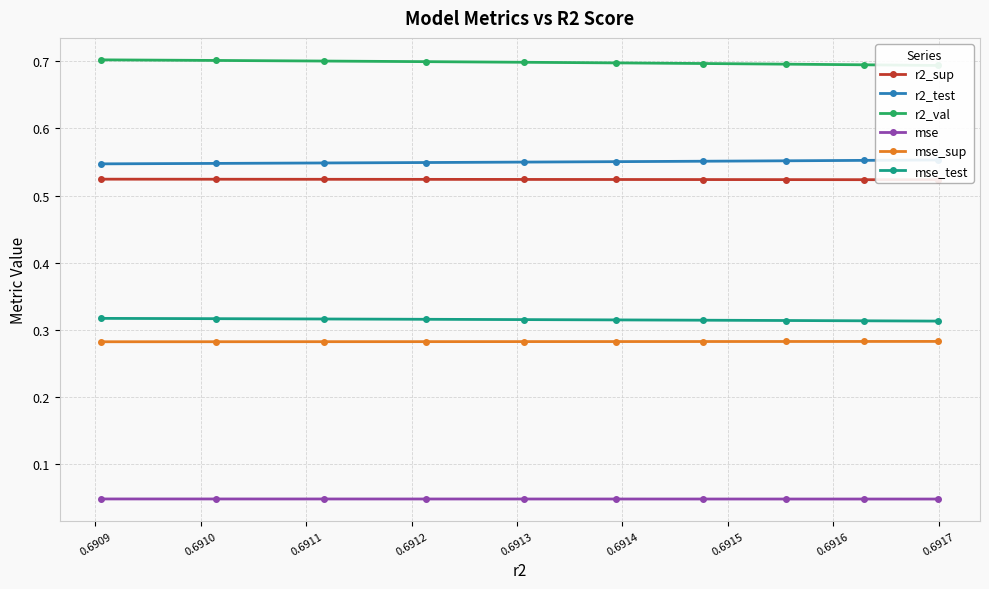

What is the sum of all mse_sup values?

2.8